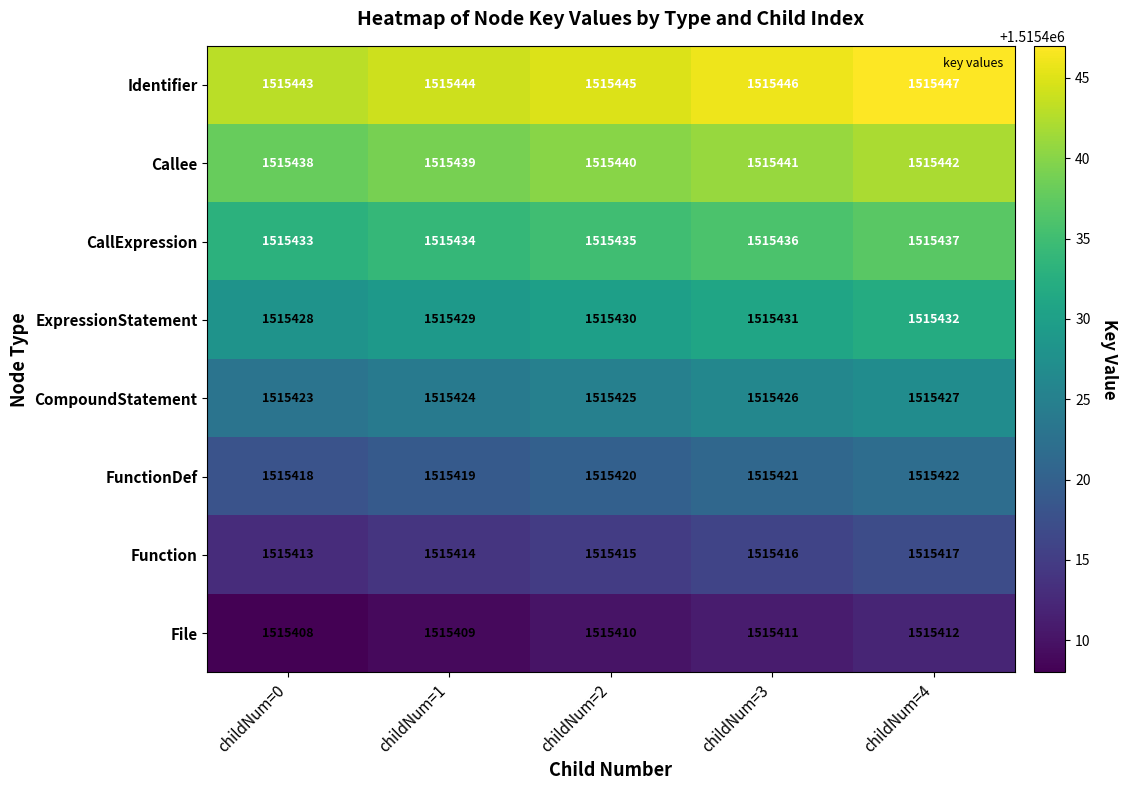

At how many categories does at least one series exceed 1515439?

5